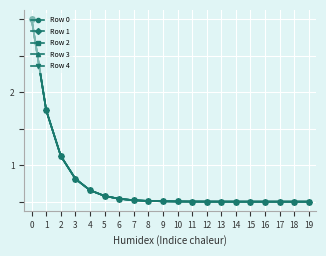

What is the total value across all series at 14?

2.5